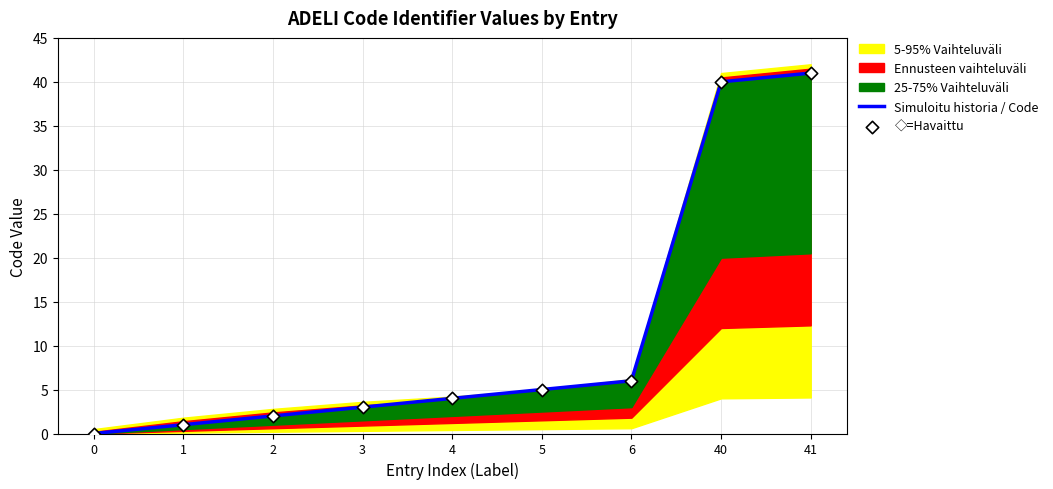

What is the total value across all series at 41?

82